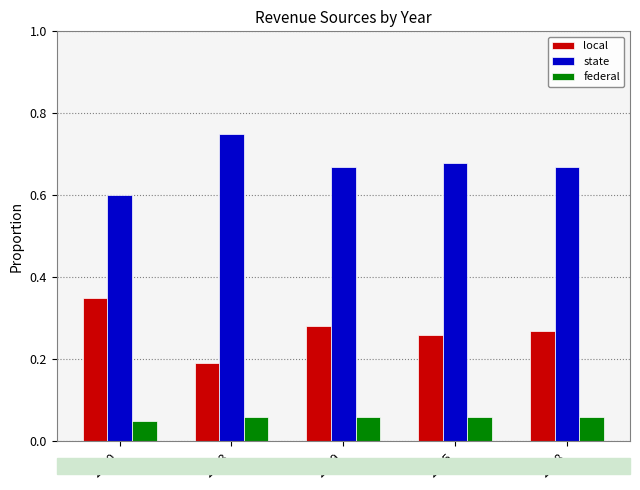

What is the value of the state bar at the 1st from the left?

0.6